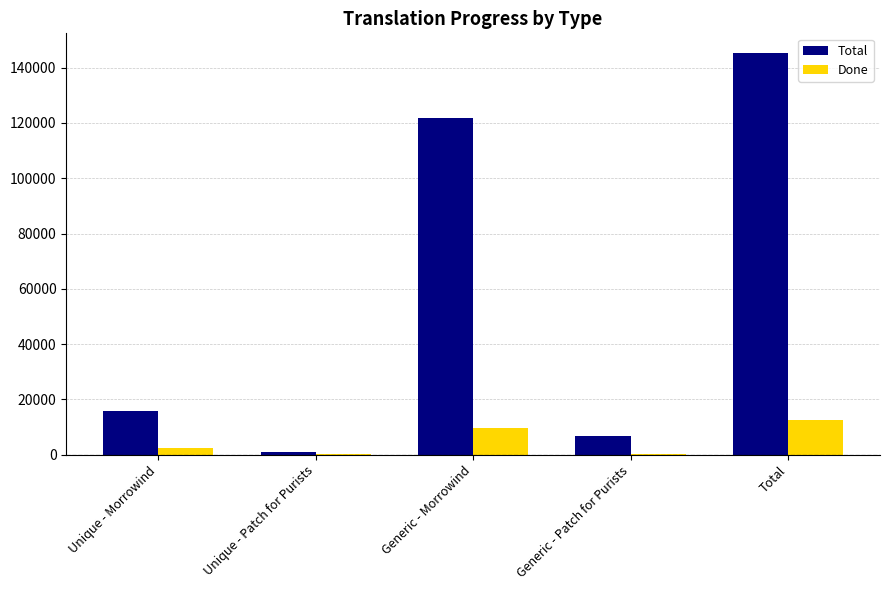

What is the sum of all Done values?

25274